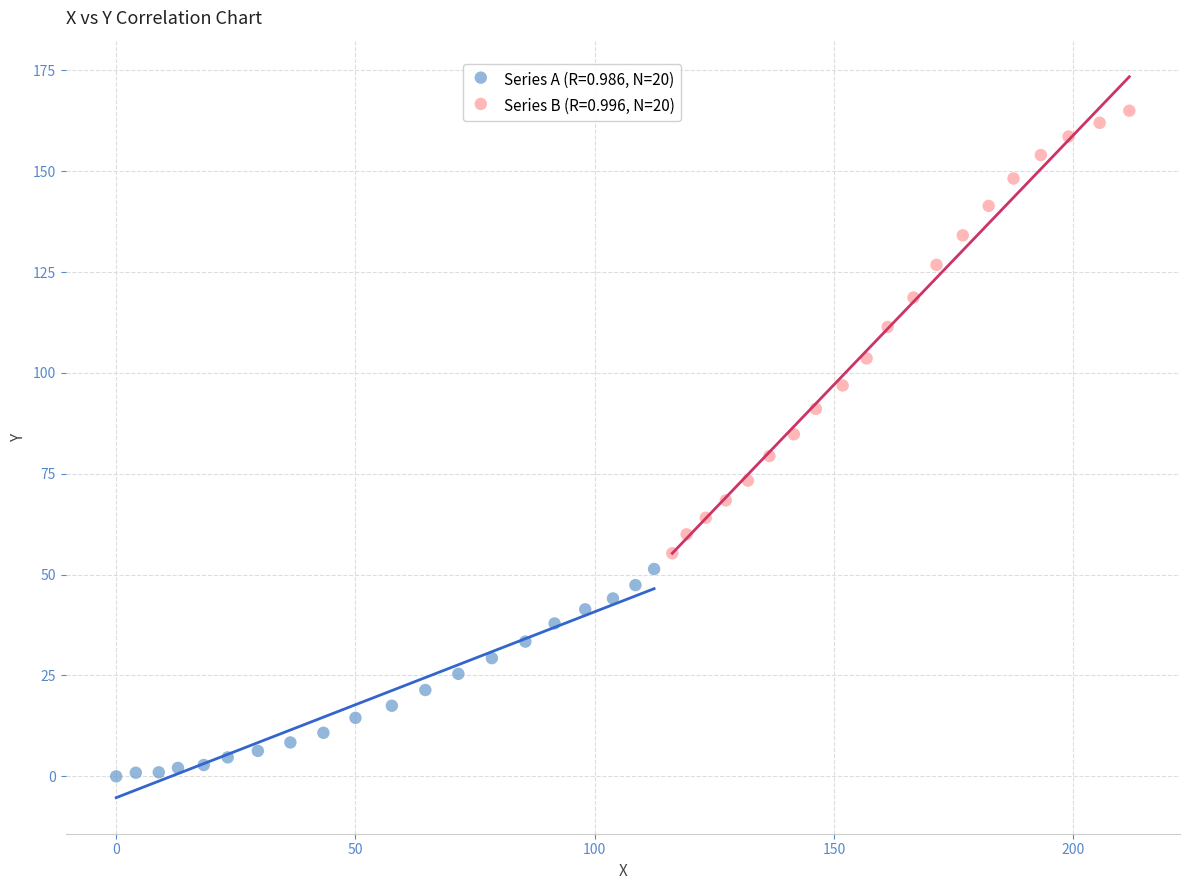

Which series contains the highest Y value?

Series B (R=0.996, N=20)